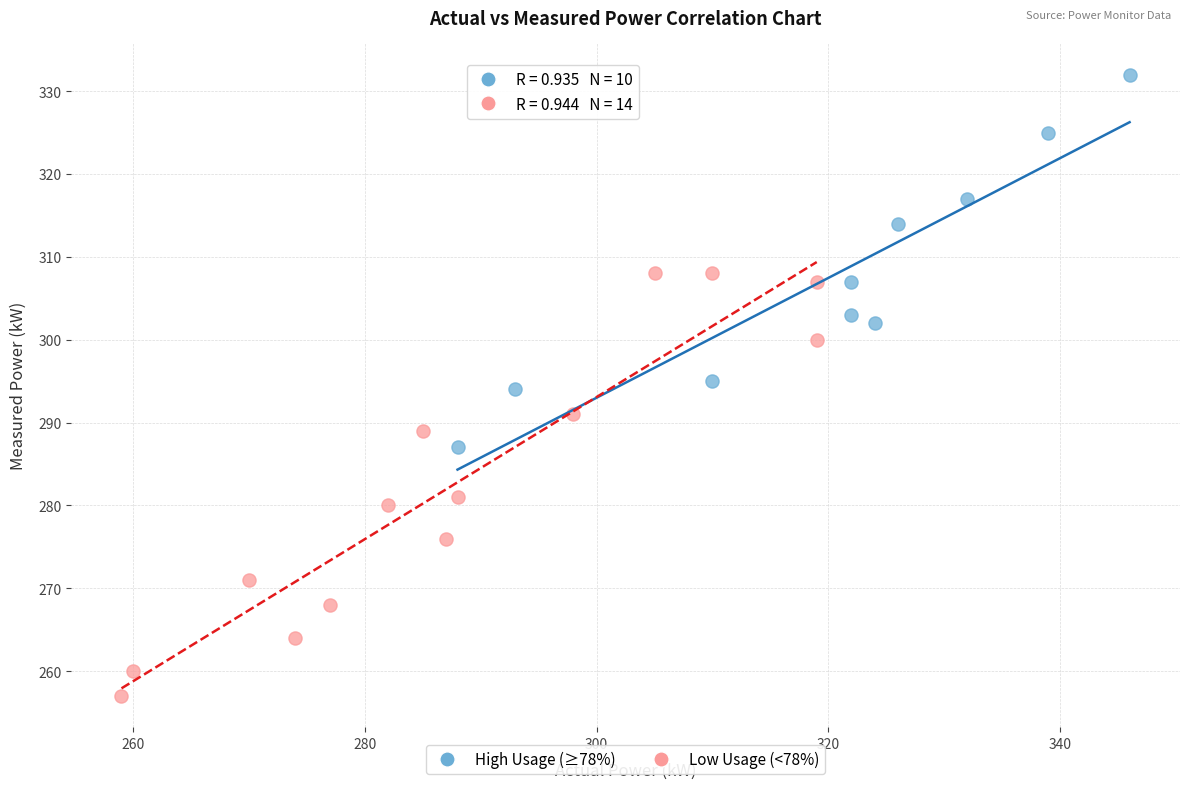

Which series contains the lowest Y value?

Low Usage (<78%)